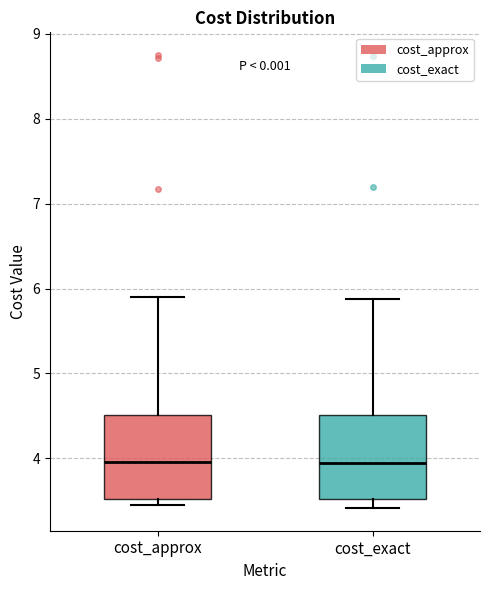

Where is the upper edge of the box for cost_exact on the y-axis? The values are not printed on the chart, so give them approximately, as read against the axis.

4.5